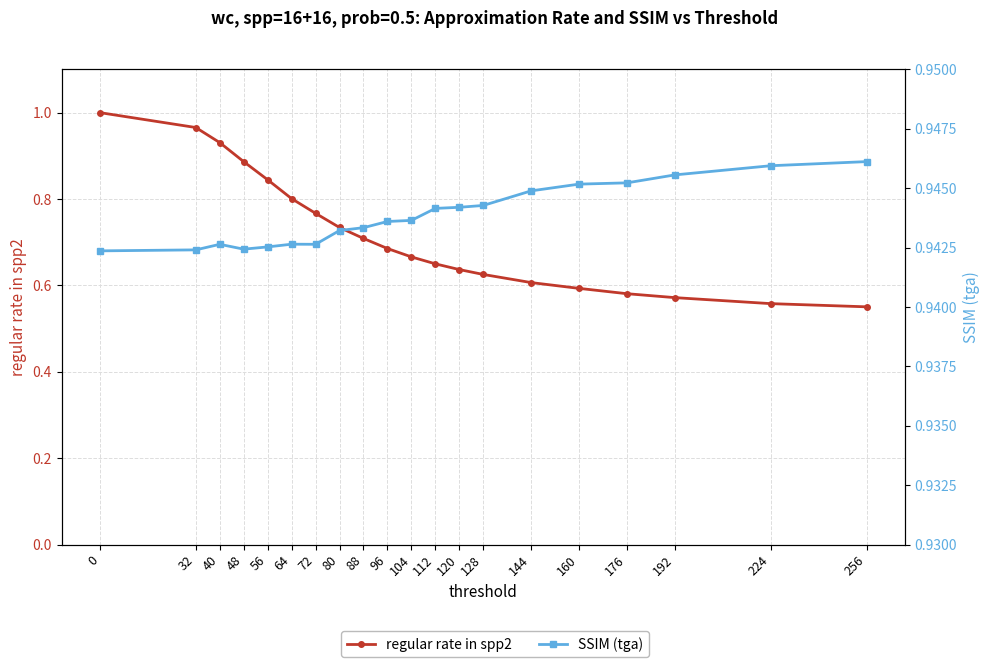

How many lines are shown in the chart?

2